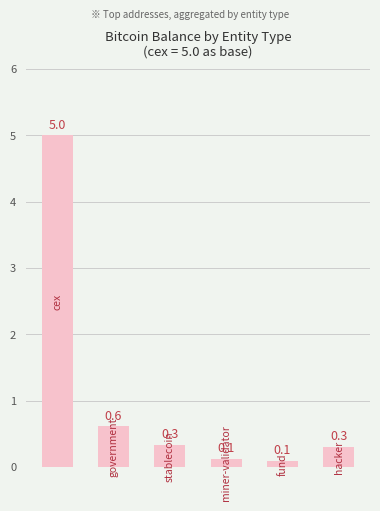

What is the greatest value displayed?

5.0